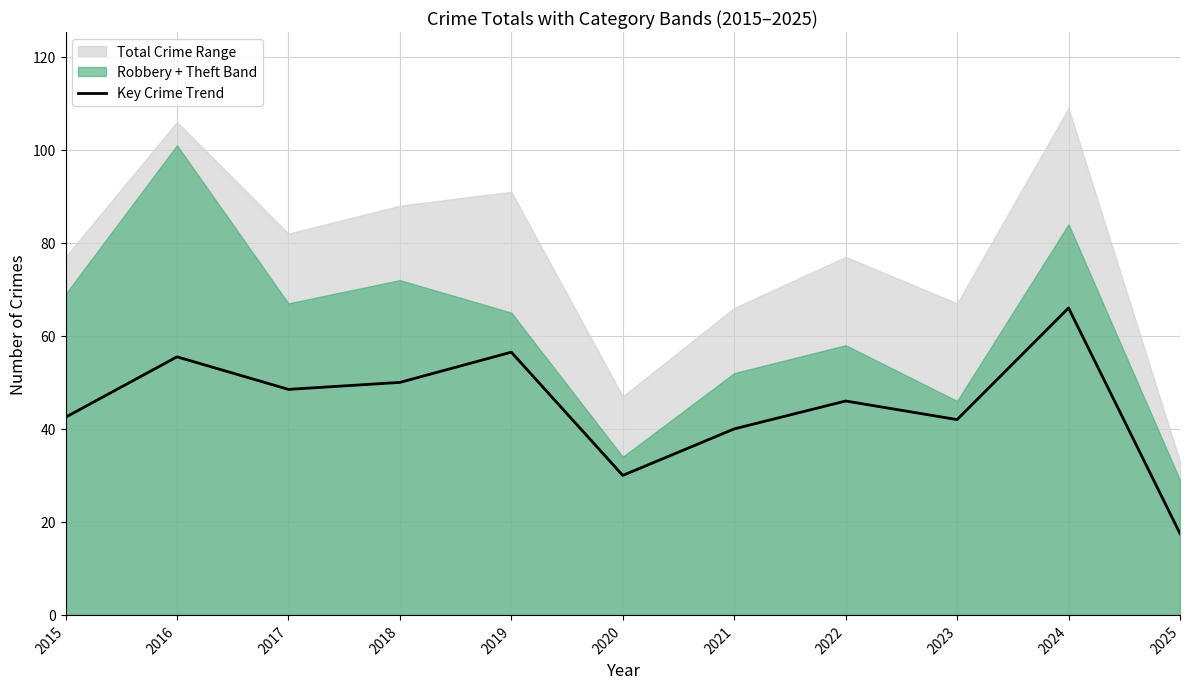

How many lines are shown in the chart?

1